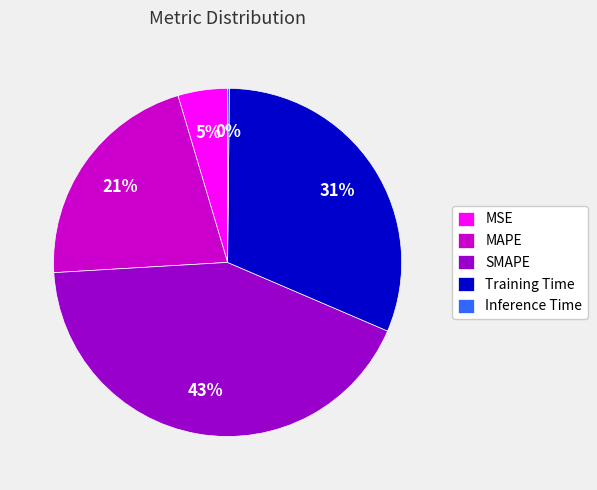

Is the sum of Training Time and SMAPE greater than half?

Yes